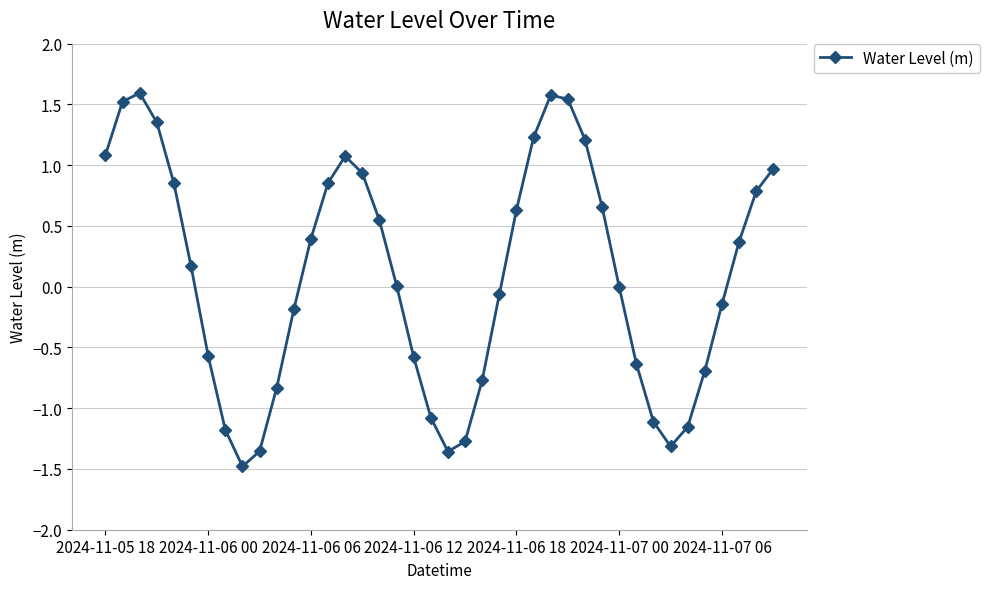

What is the value of the 12th point from the left?

-0.2